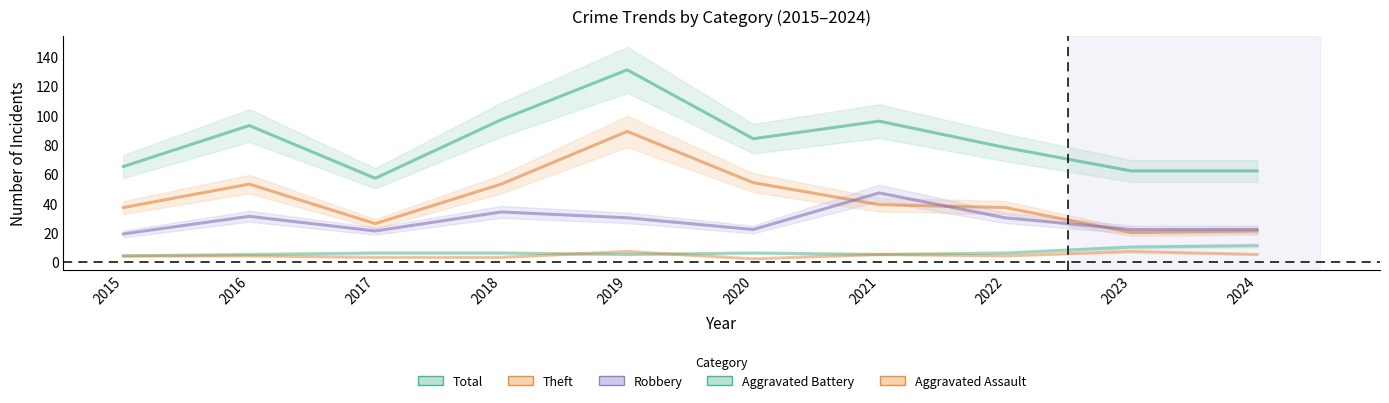

What is the difference between the maximum and minimum values in the Robbery series?

28